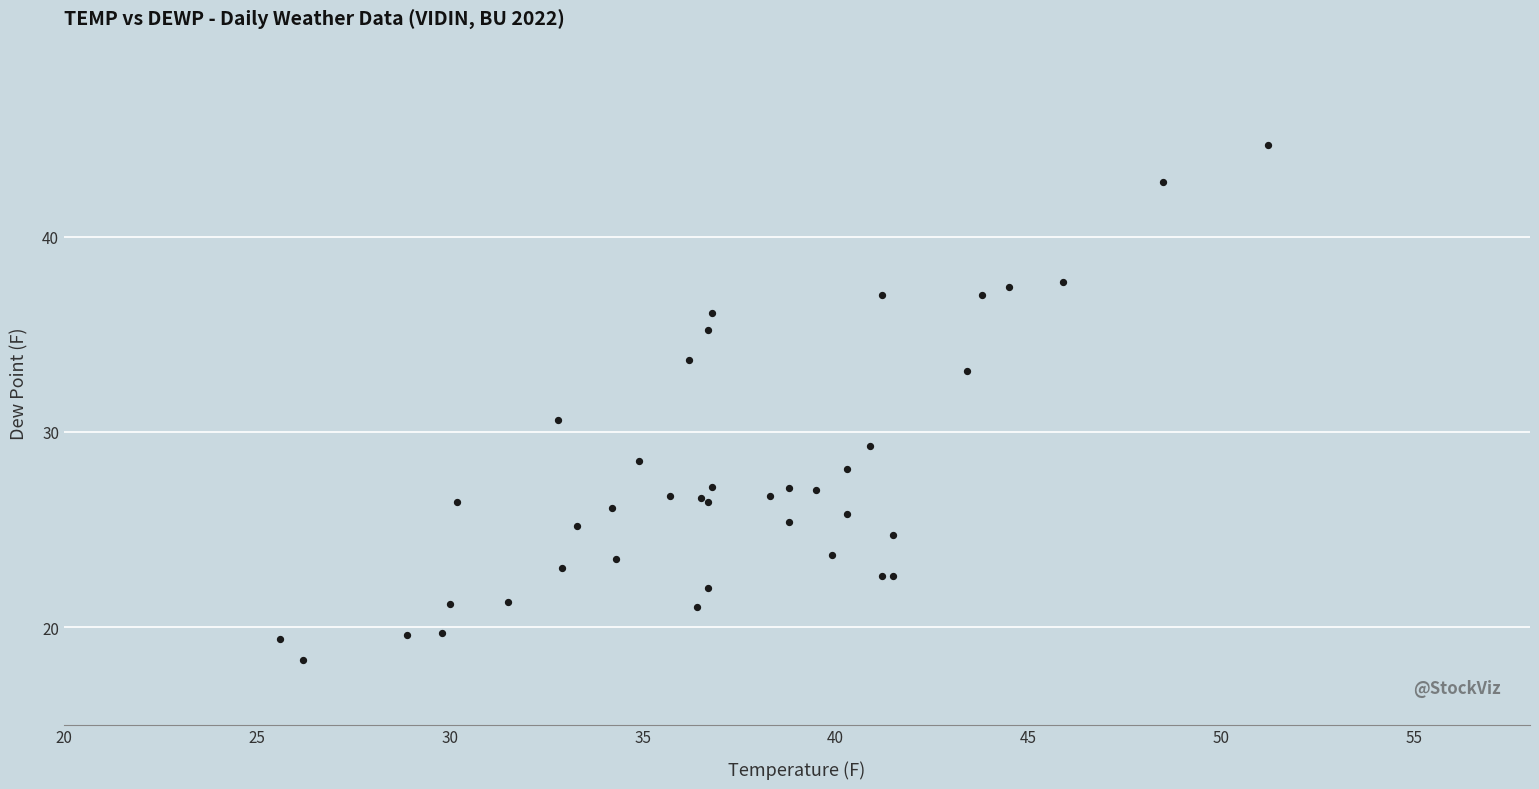

What Y value in the scatter plot is closest to 31?

30.6